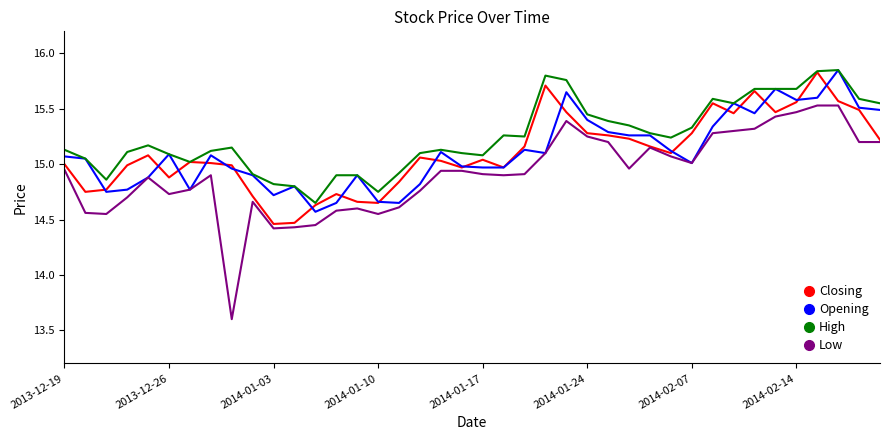

Which series has the widest spread of values?

Low